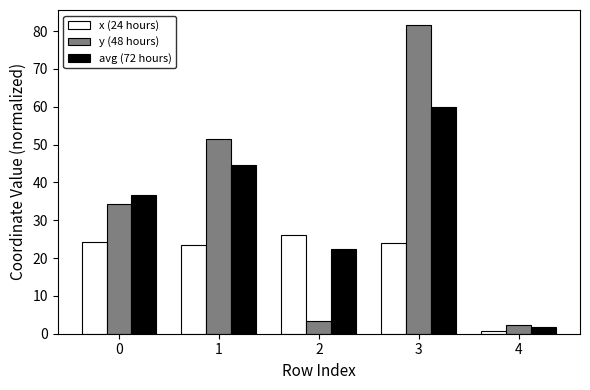

List the series in order of their peak value, highest first.

y (48 hours), avg (72 hours), x (24 hours)